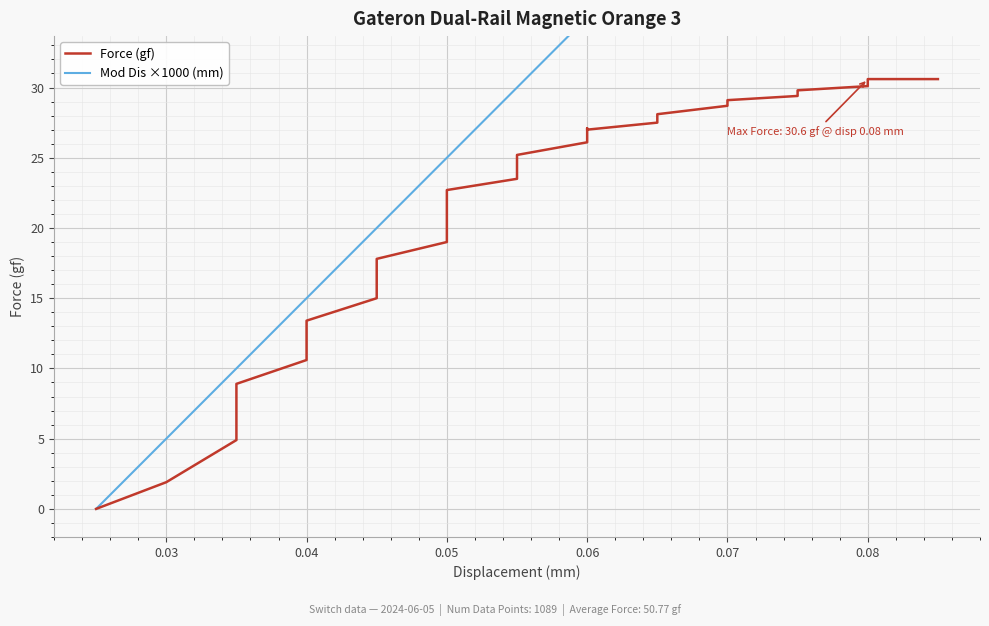

The Mod Dis ×1000 (mm) series shows 47.8 at 16. True or false?

False